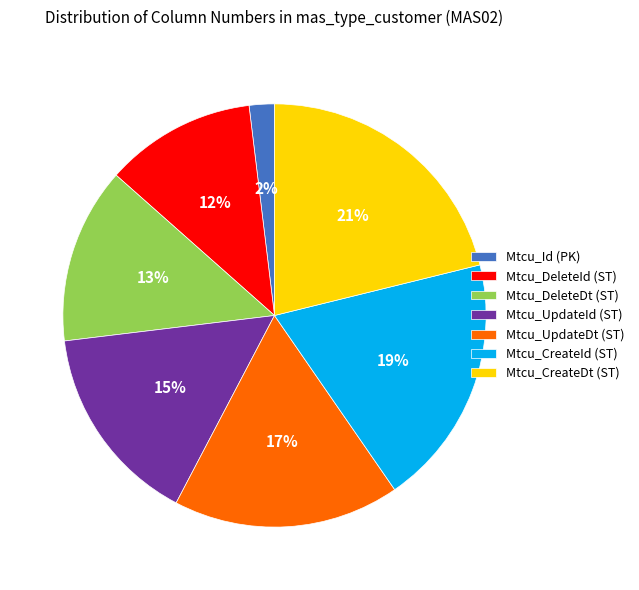

Which has a higher value, Mtcu_CreateId (ST) or Mtcu_CreateDt (ST)?

Mtcu_CreateDt (ST)